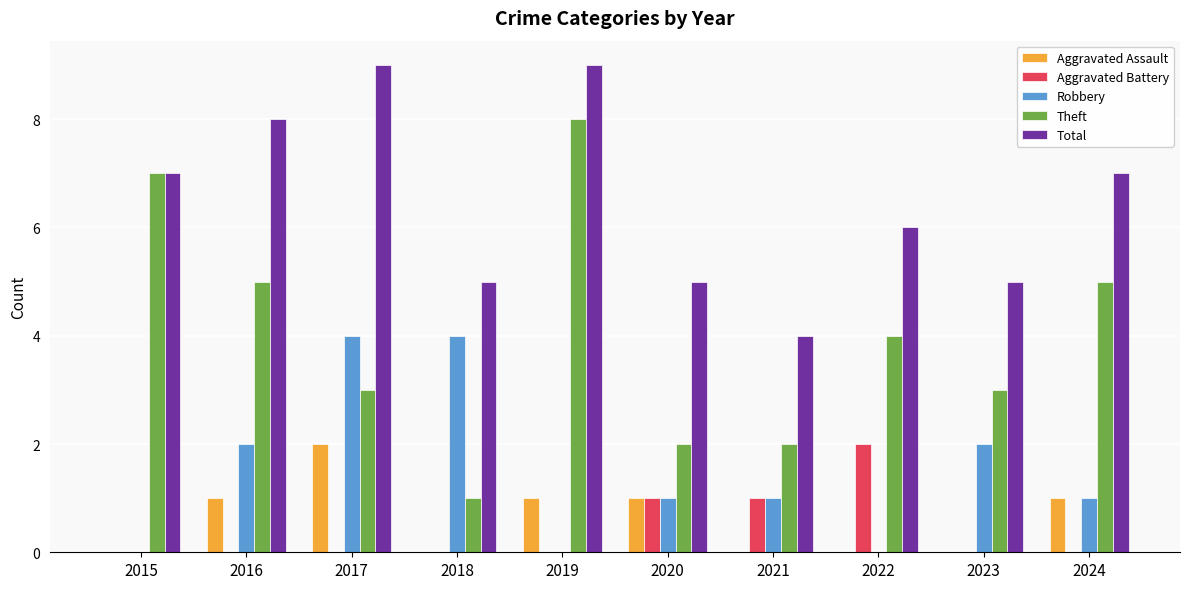

Which series has the widest spread of values?

Theft